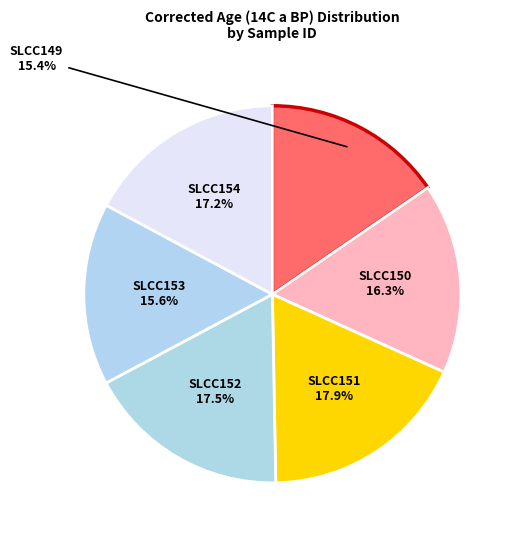

Is there any slice that represents more than half of the pie?

No